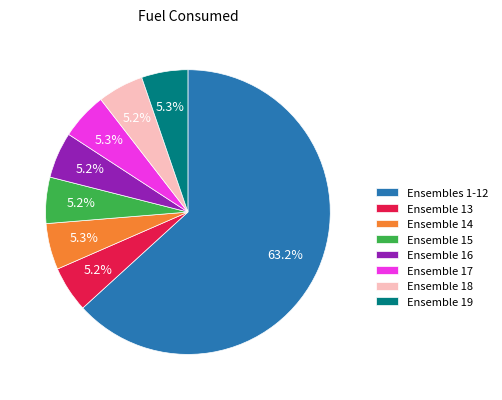

Is Ensemble 15 the majority of the pie?

No